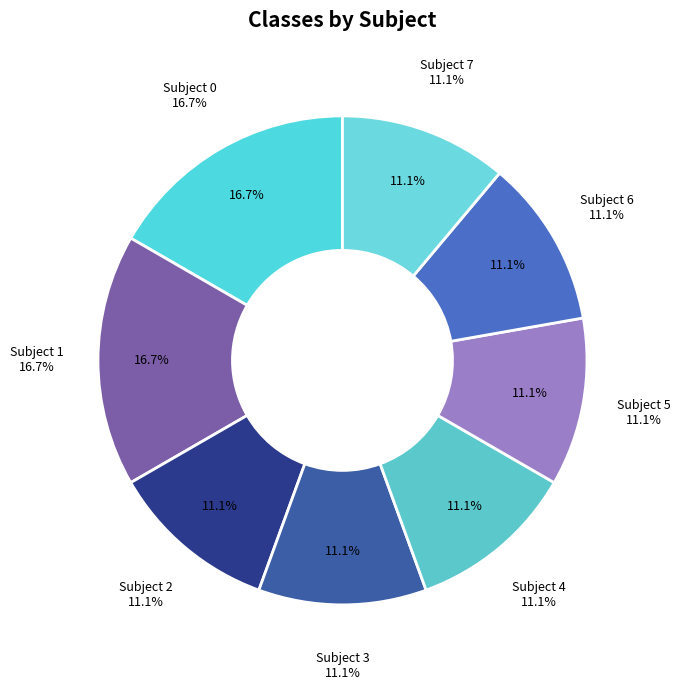

Is Subject 0 the majority of the pie?

No